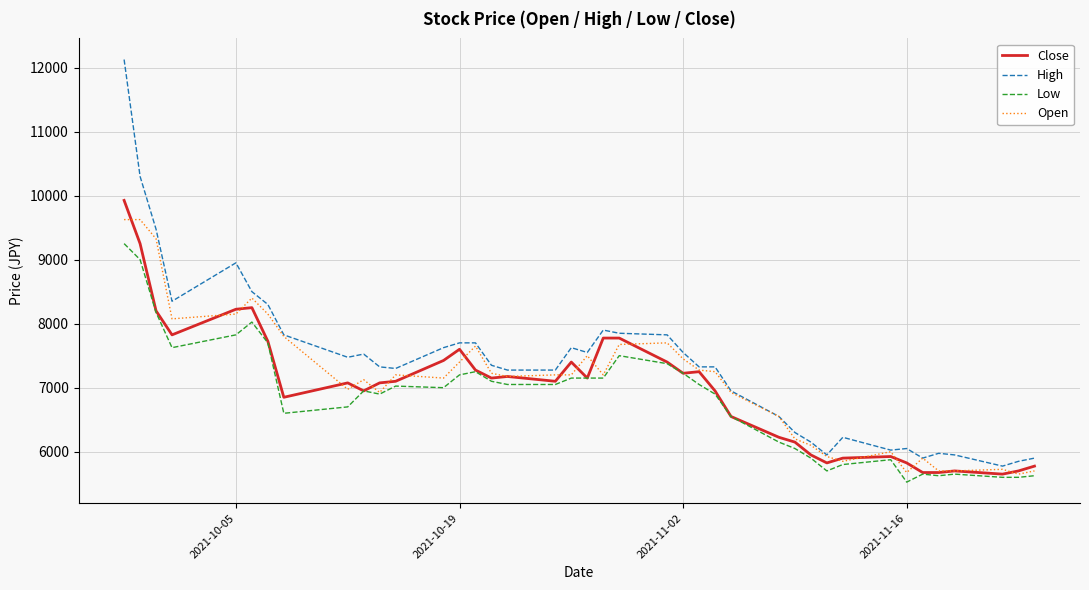

What are all the series names shown in the legend?

Close, High, Low, Open